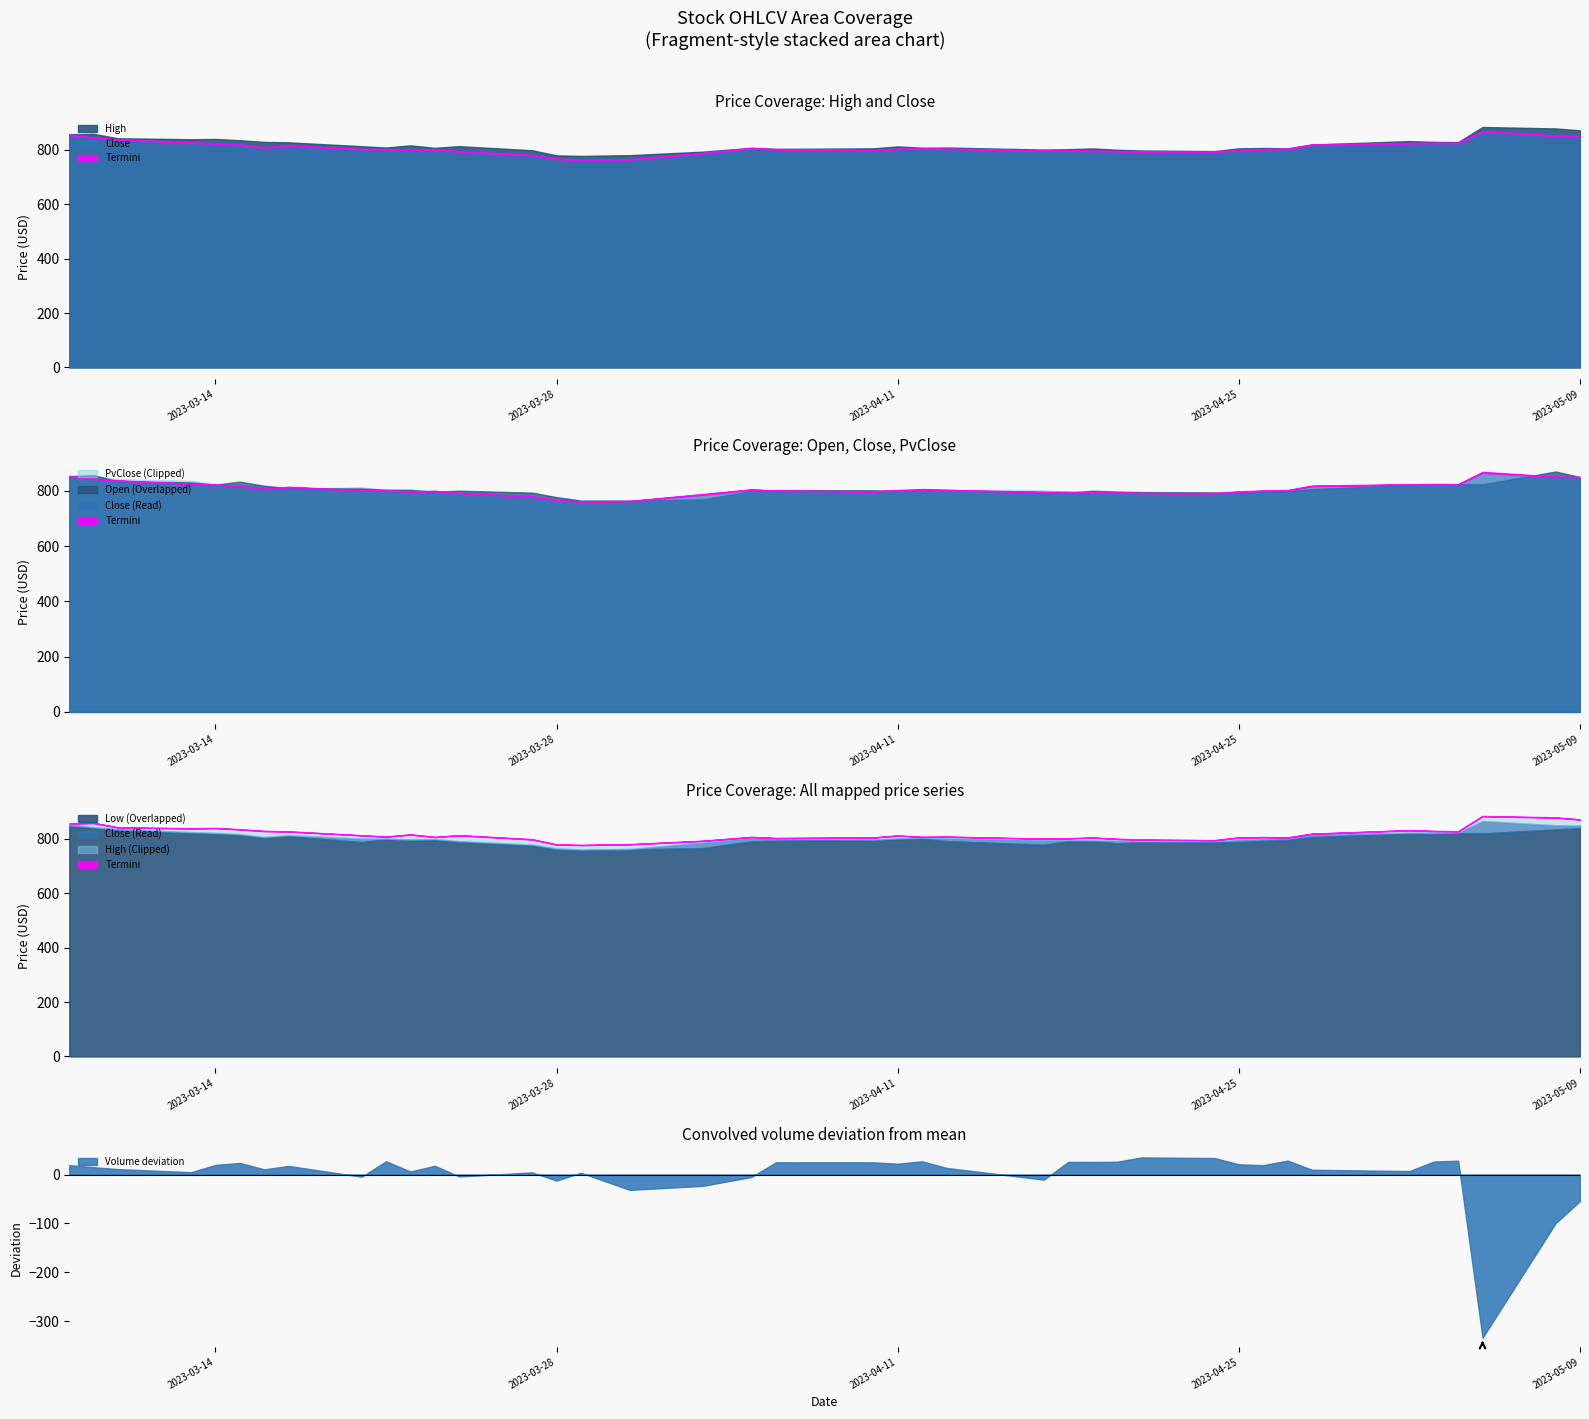

At which category does Close reach its first local valley?

6